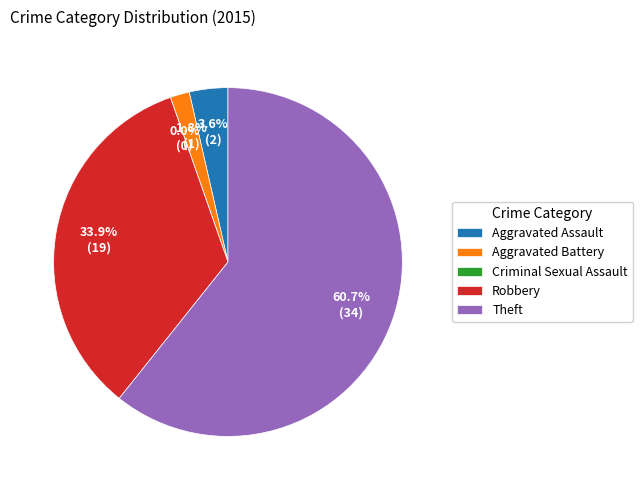

What is the ratio of the value at Robbery to the value at Theft?

0.6